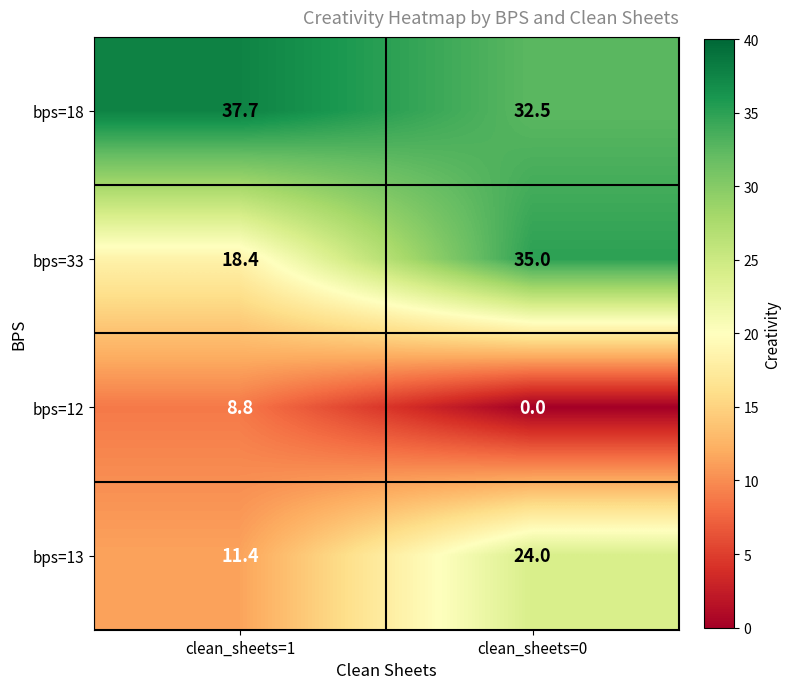

How many categories are shown in the chart?

2